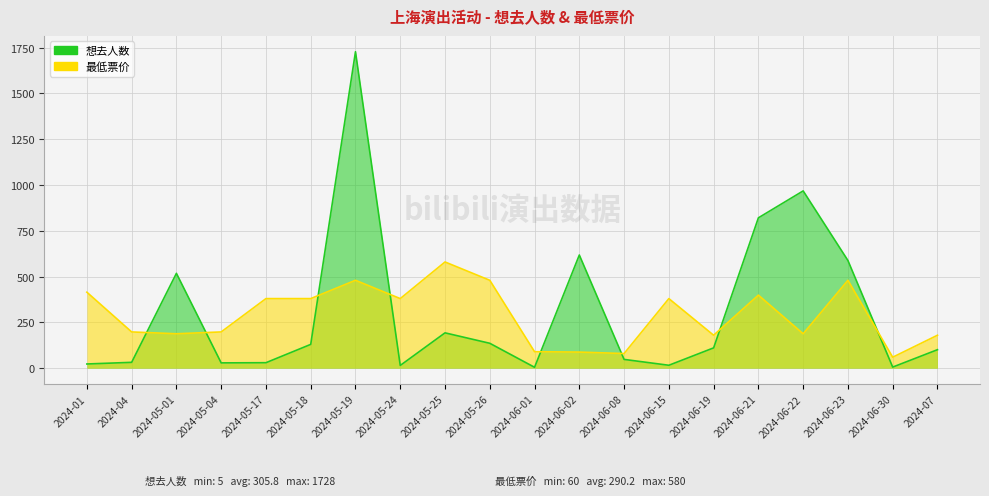

Is the value of 想去人数 at 2024-06-19 greater than the value of 最低票价 at 2024-06-30?

Yes